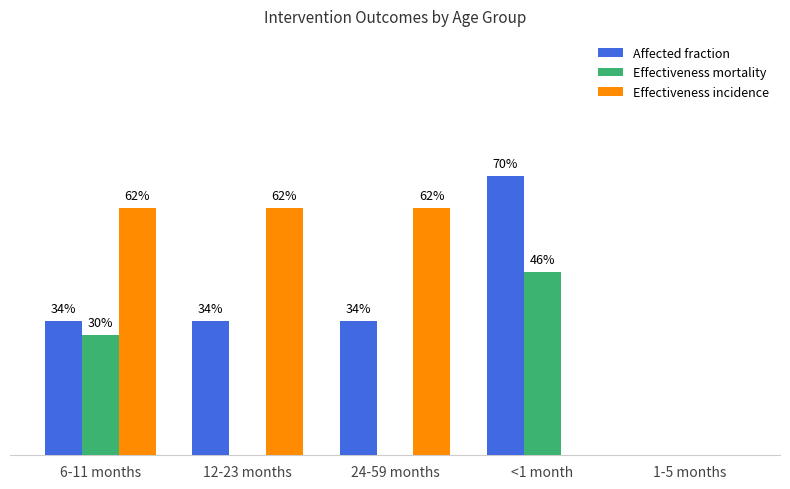

Reading right to left, what are all the values shown in this chart?

Affected fraction: 0.0	0.7	0.3	0.3	0.3
Effectiveness mortality: 0.0	0.5	0.0	0.0	0.3
Effectiveness incidence: 0.0	0.0	0.6	0.6	0.6